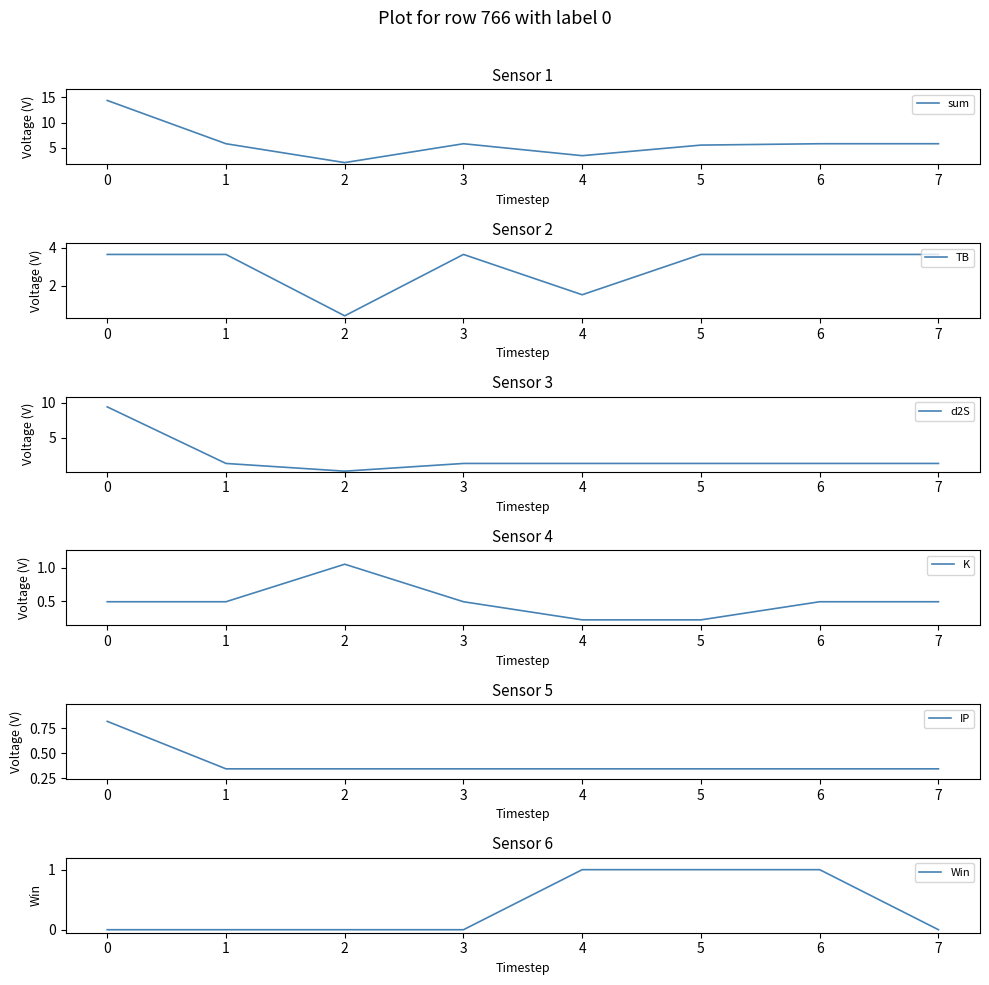

True or false: IP has more than 2 points higher than both neighbors.

False